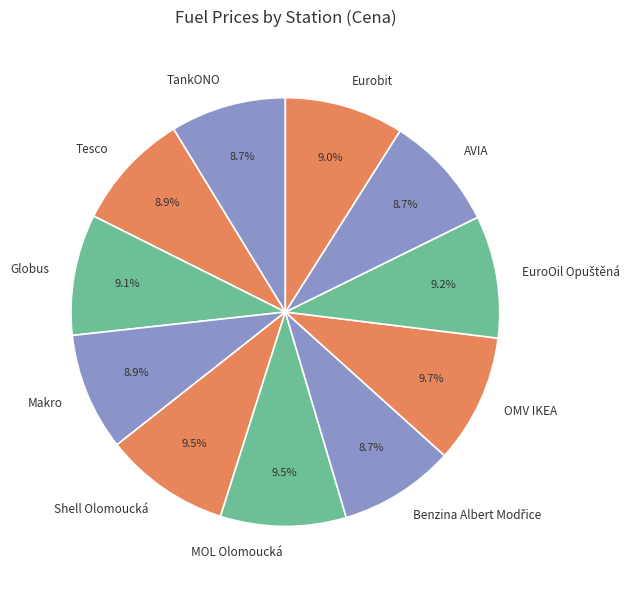

How many segments does this pie chart have?

11